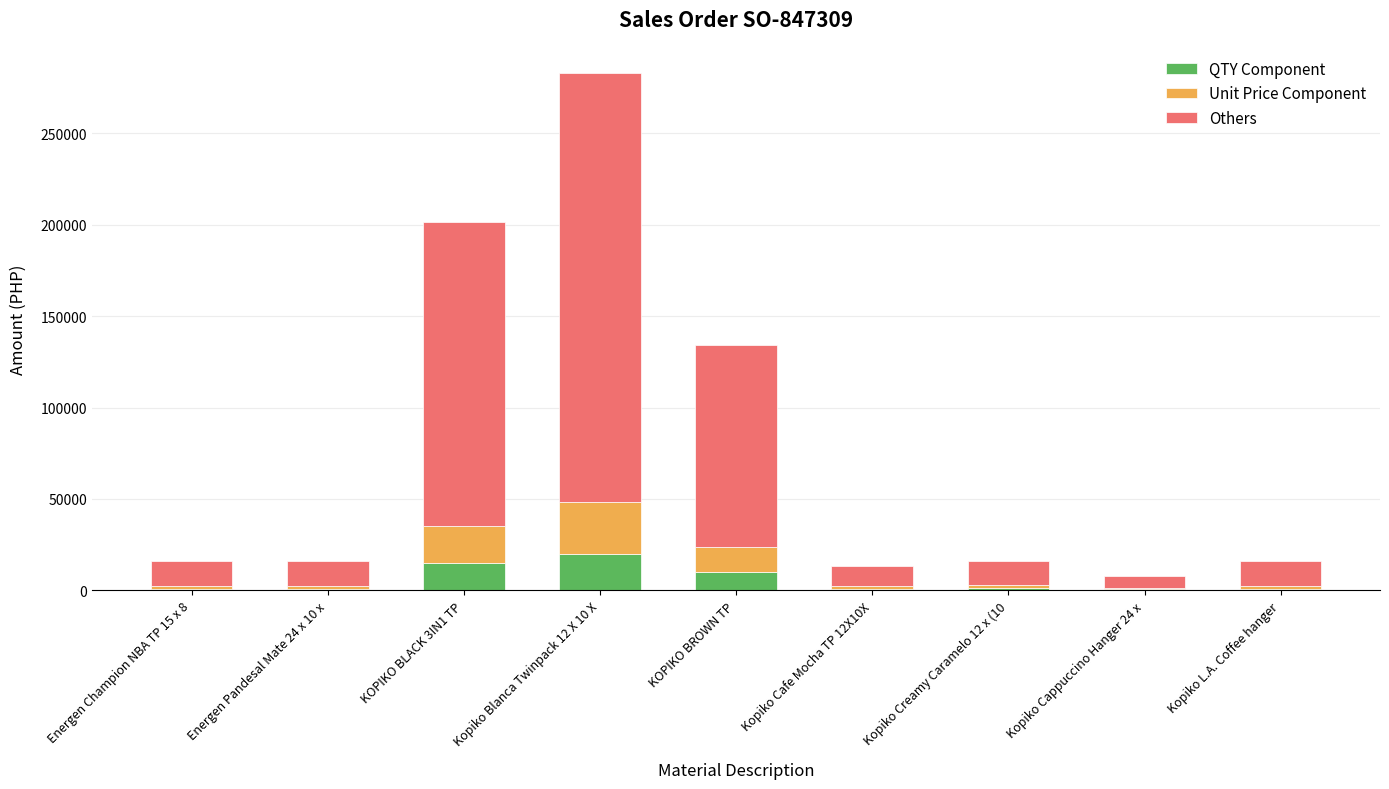

What is the highest value of the QTY Component series?

20000.0